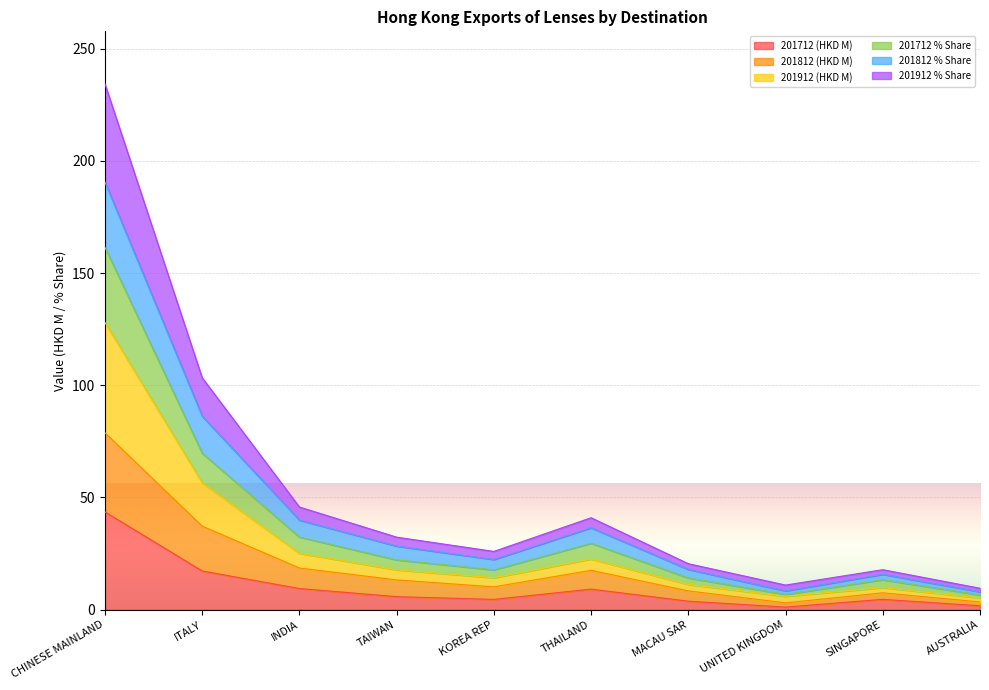

Where does the 201712 (HKD M) series first go above 5?

CHINESE MAINLAND